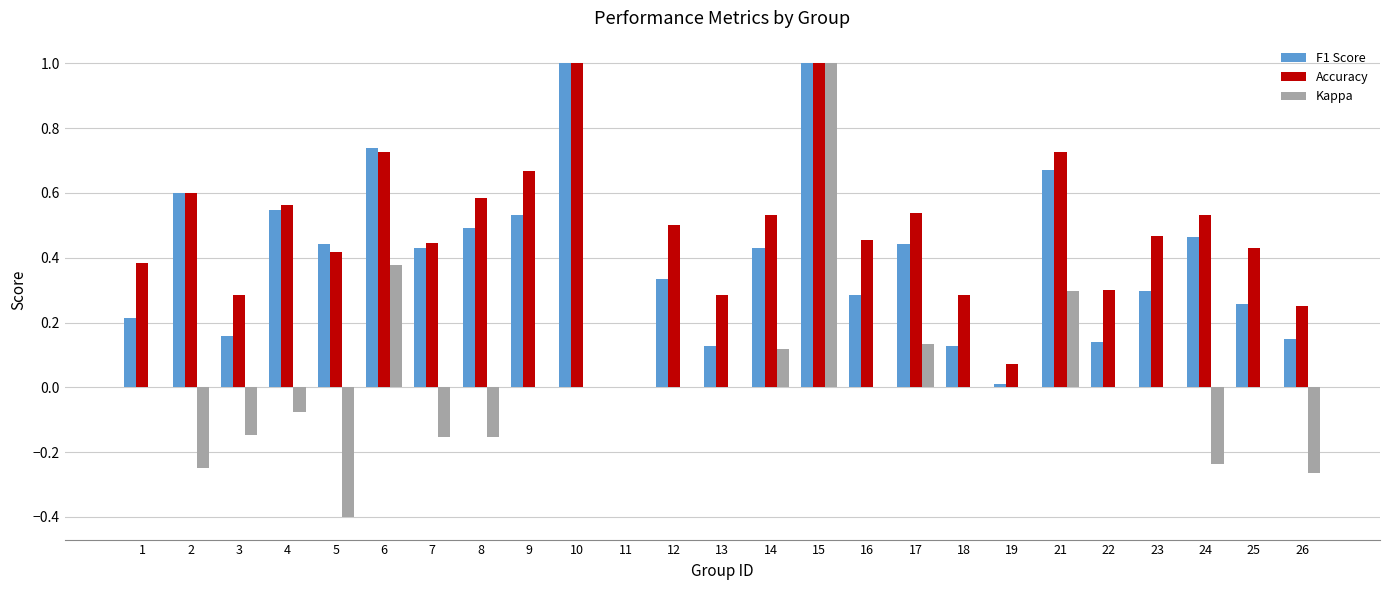

At which label does Kappa reach its peak?

15